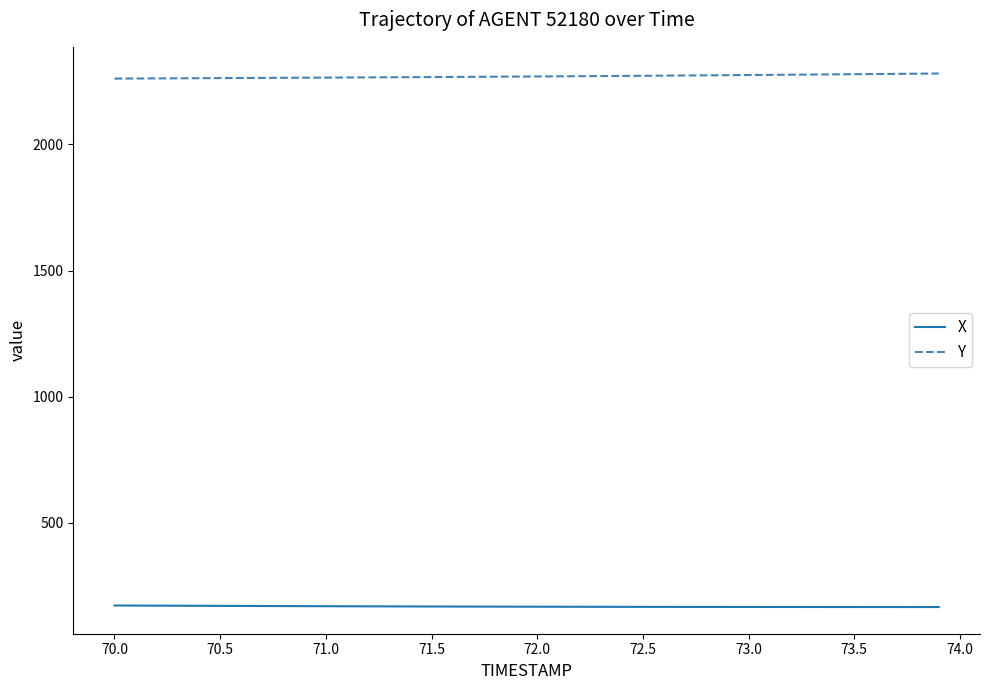

What is the average value of the X series?

168.6